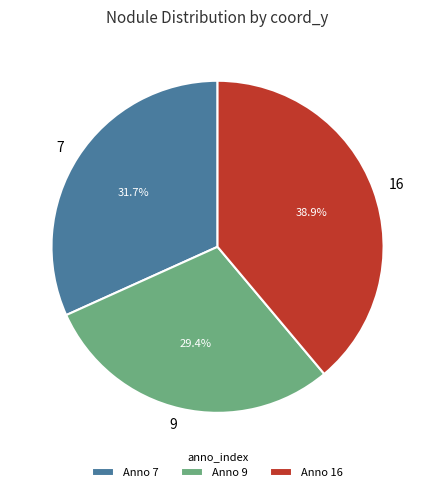

True or false: 16 accounts for 49% of the total.

False